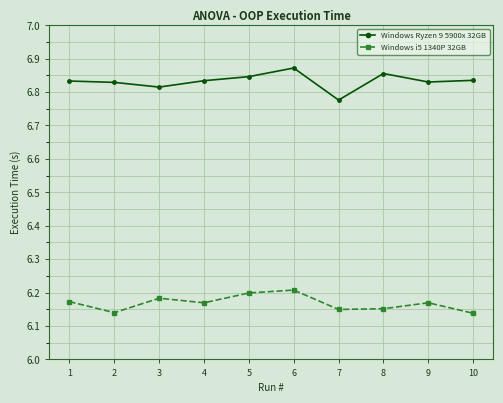

Count the number of categories in the chart.

10